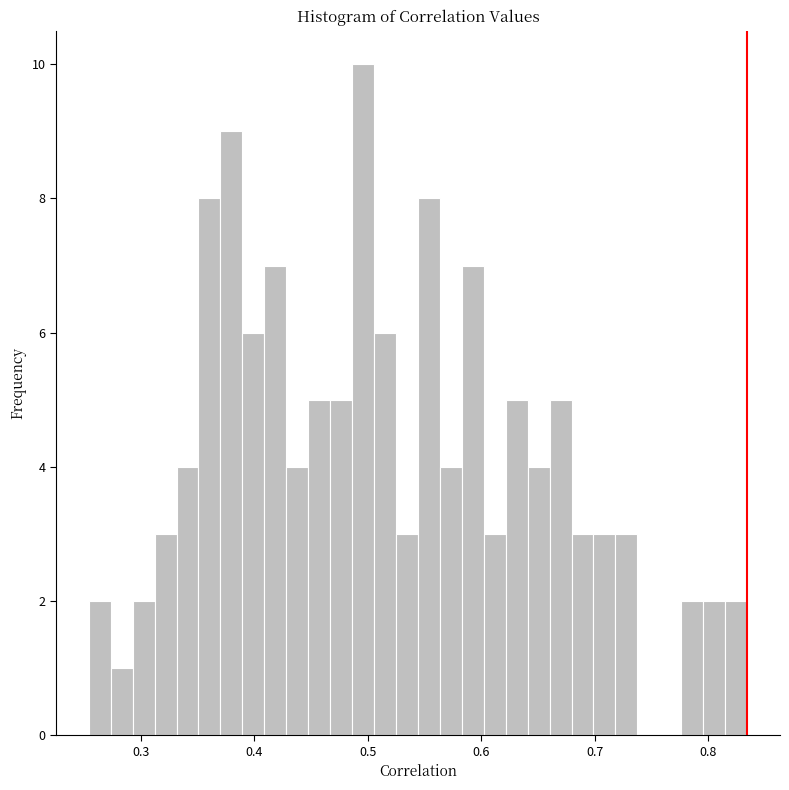

Around what value on the x-axis is the tallest bar? Give the approximate position of its centre, as read against the axis.

0.50